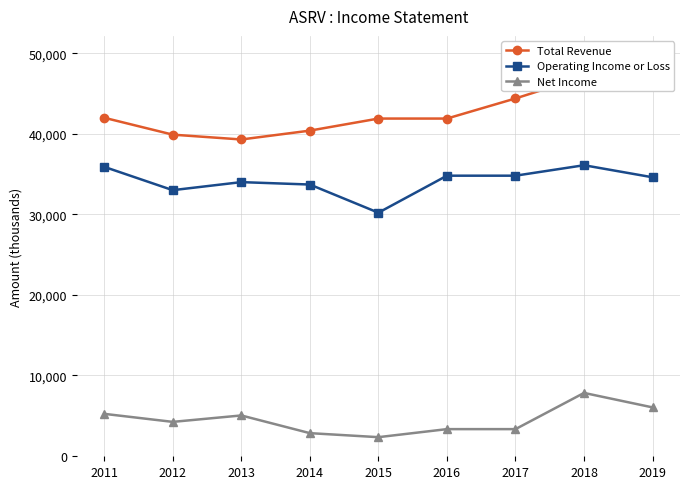

True or false: Total Revenue and Operating Income or Loss cross at least once.

False